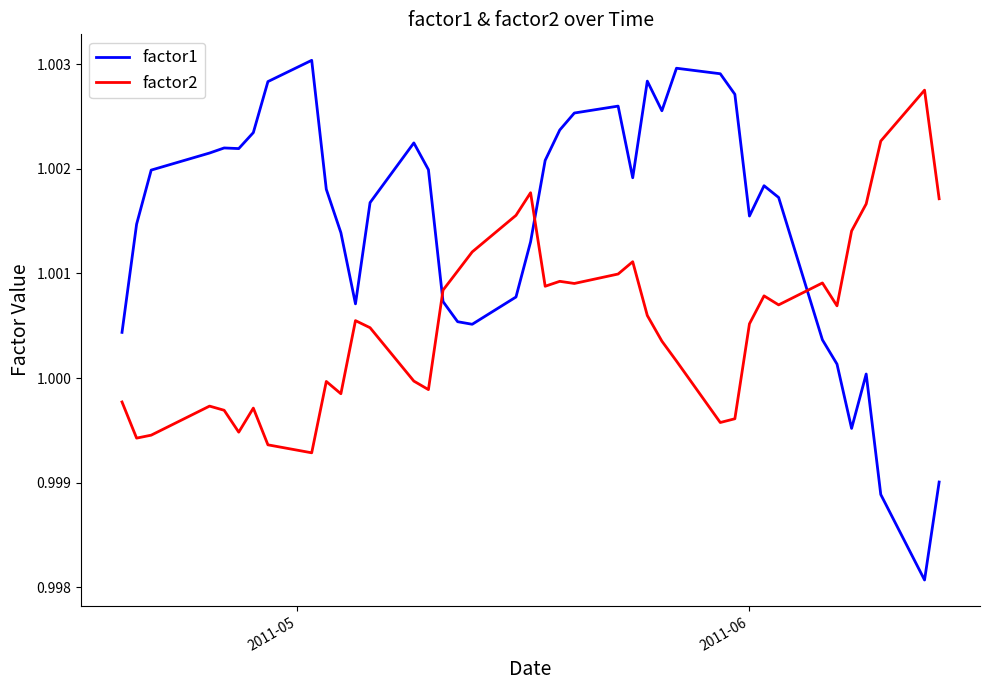

How many lines are shown in the chart?

2